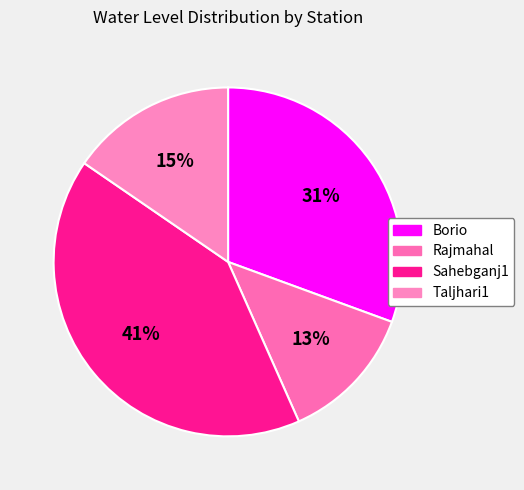

Rank the categories by value from highest to lowest.

Sahebganj1, Borio, Taljhari1, Rajmahal